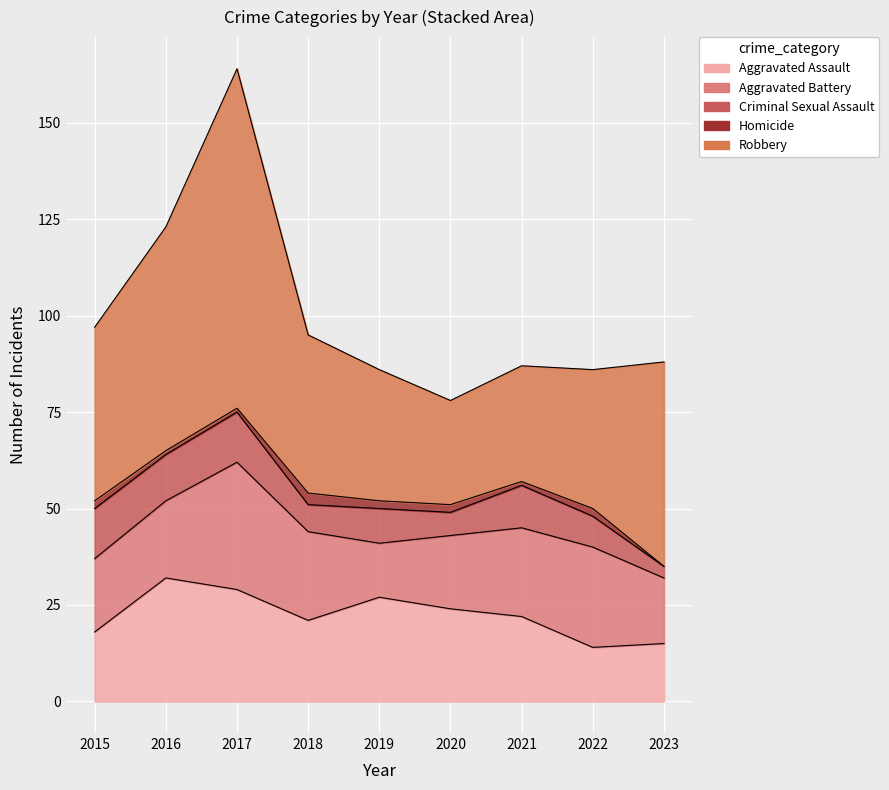

What is the sum of all Criminal Sexual Assault values?

82